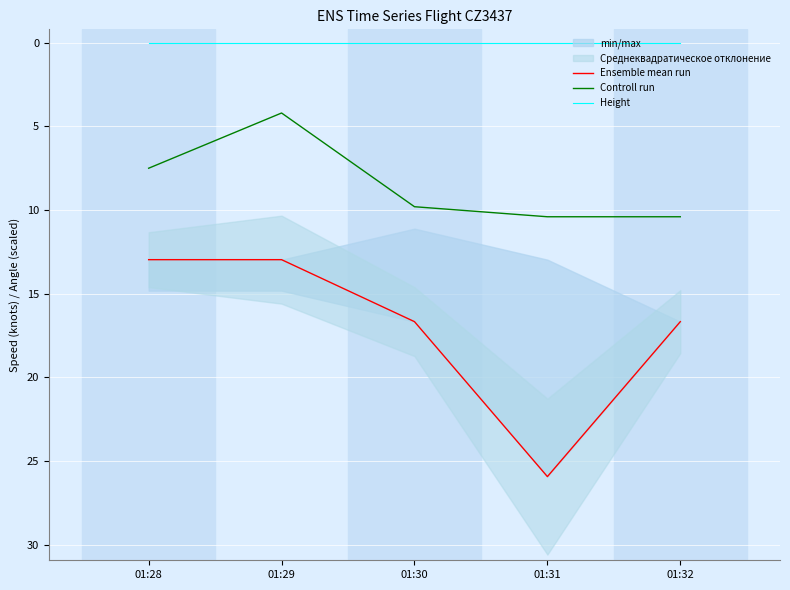

True or false: Ensemble mean run and Height cross at least once.

False